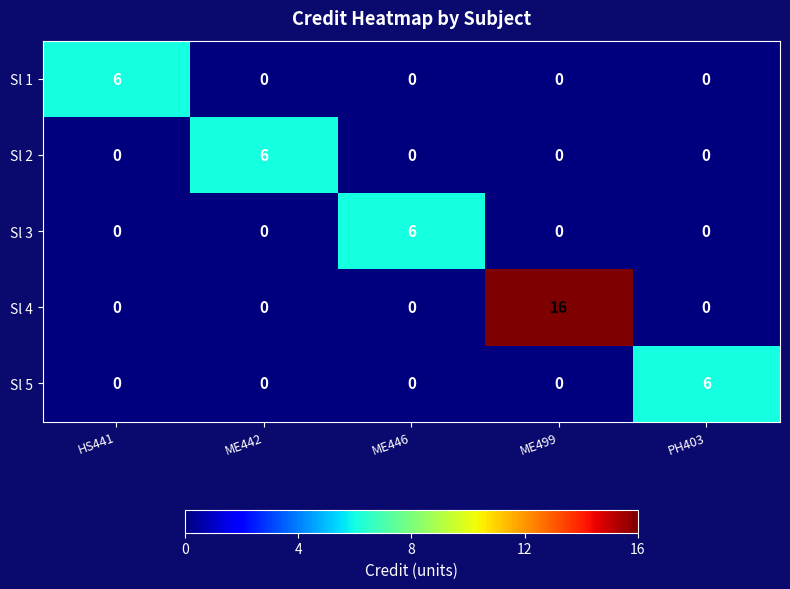

Which category has the highest value in the Sl 1 series?

HS441